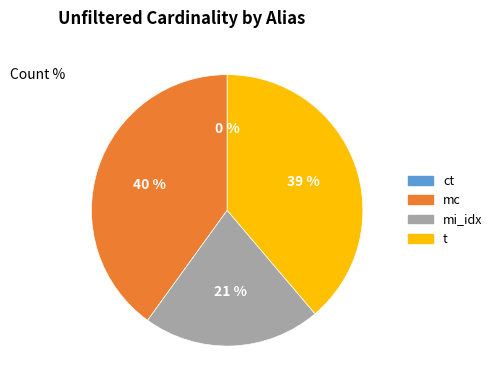

True or false: t accounts for 30% of the total.

False